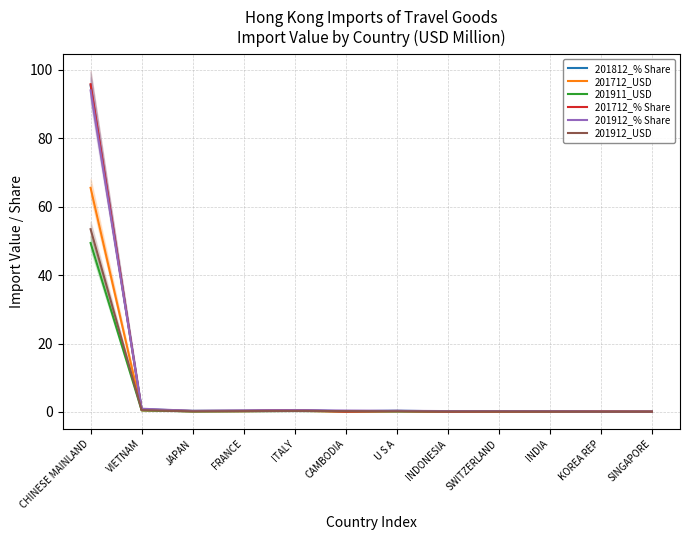

What is the label of the 11th point from the left?

KOREA REP